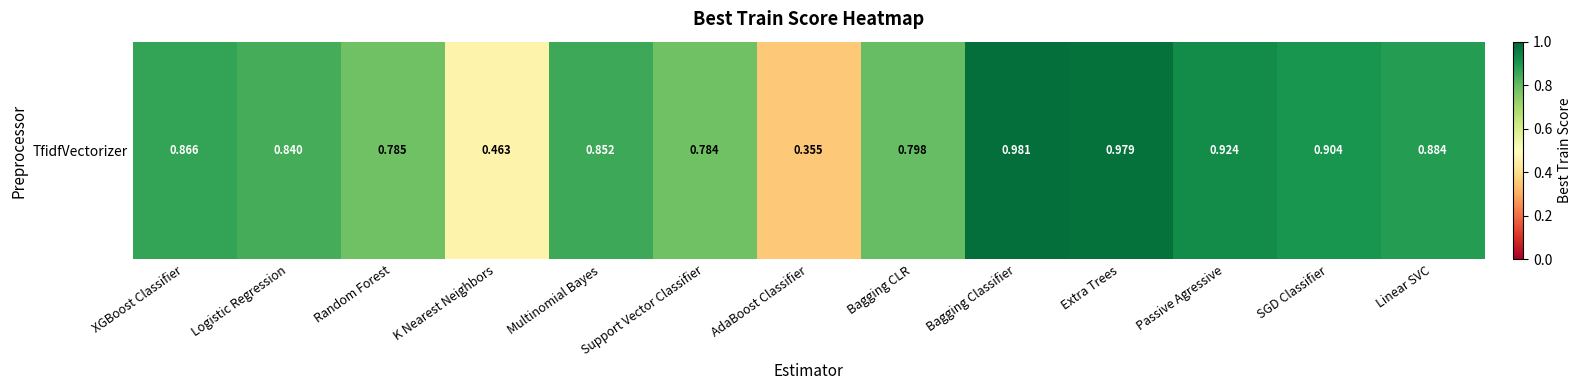

What is the minimum value shown in the chart?

0.4